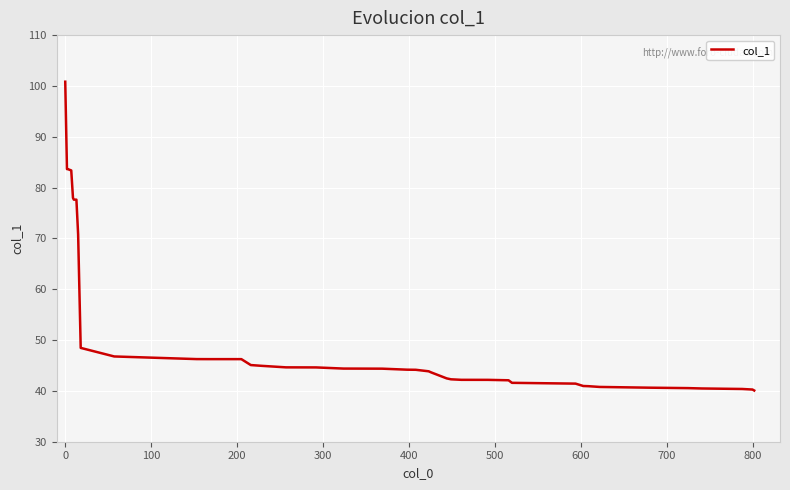

What is the smallest value displayed?

40.1